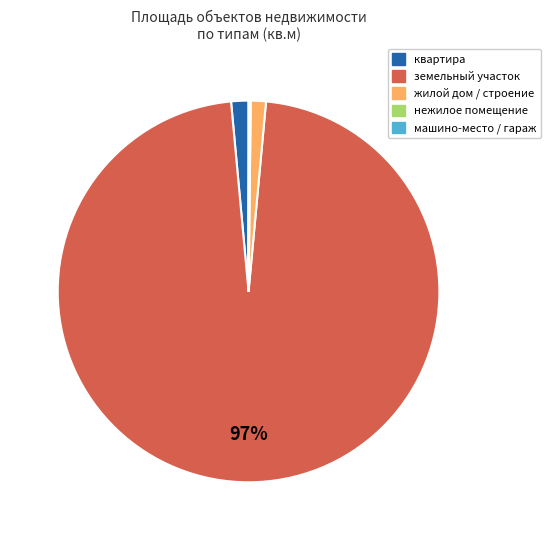

To the nearest percent, what is the average slice percentage?

20%